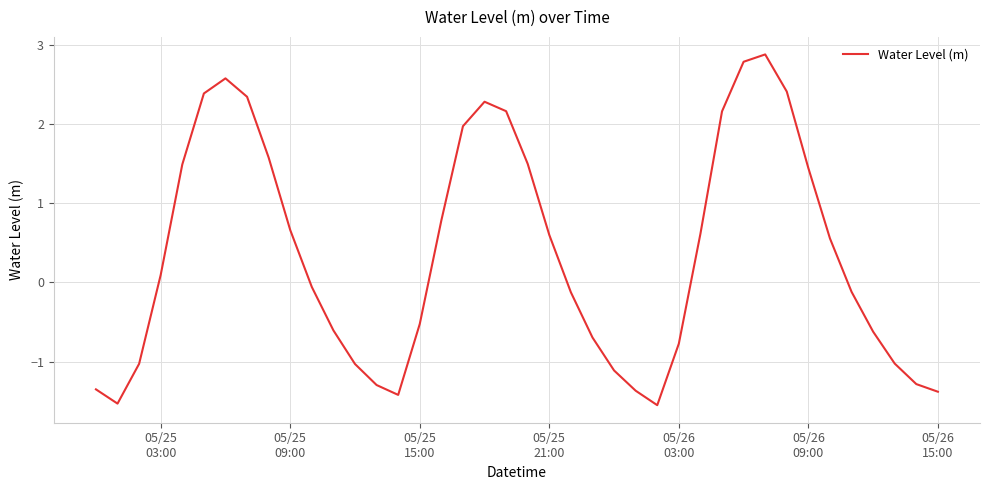

What is the difference between the maximum and minimum values?

4.4